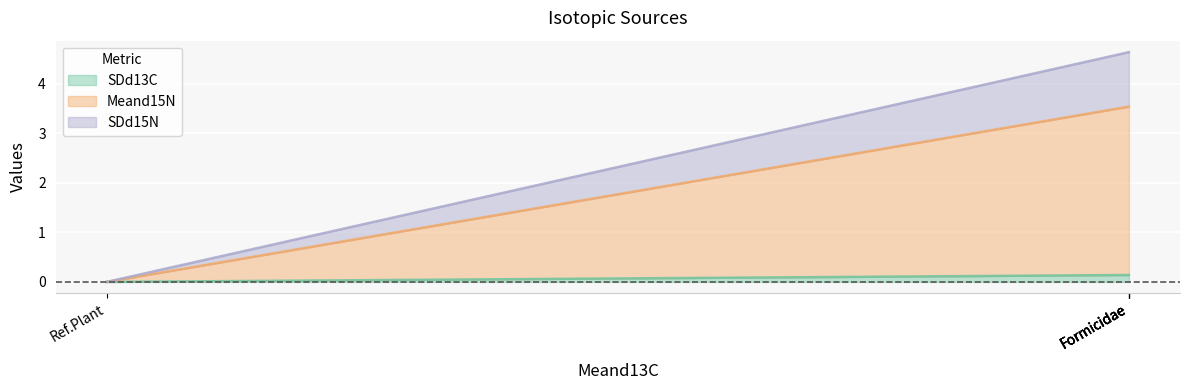

Rank the series by their average value, from highest to lowest.

Meand15N, SDd15N, SDd13C